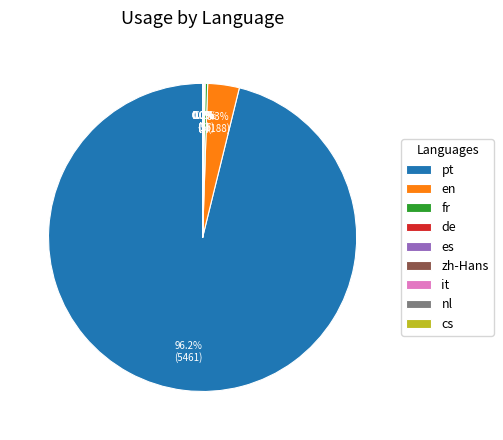

Between pt and en, which is larger?

pt